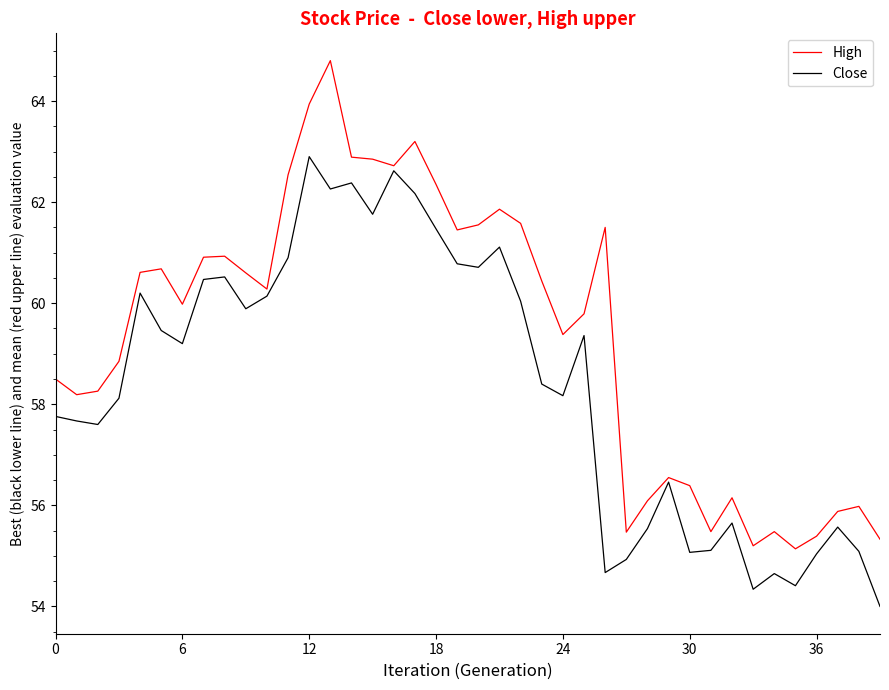

Which series has the largest total across all categories?

High